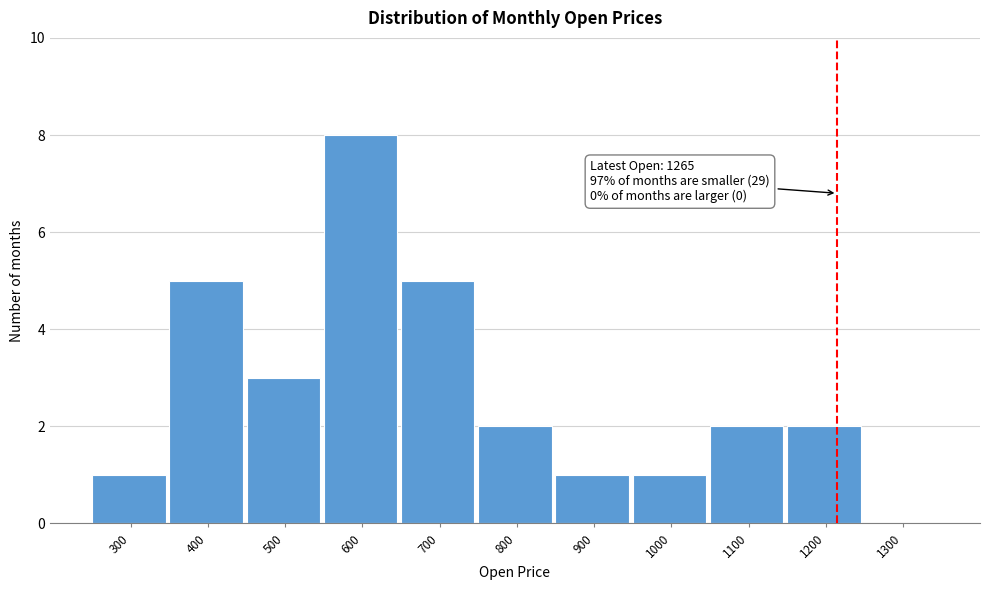

Reading left to right, what are all the values shown in this chart?

300=1	400=5	500=3	600=8	700=5	800=2	900=1	1000=1	1100=2	1200=2	1300=0